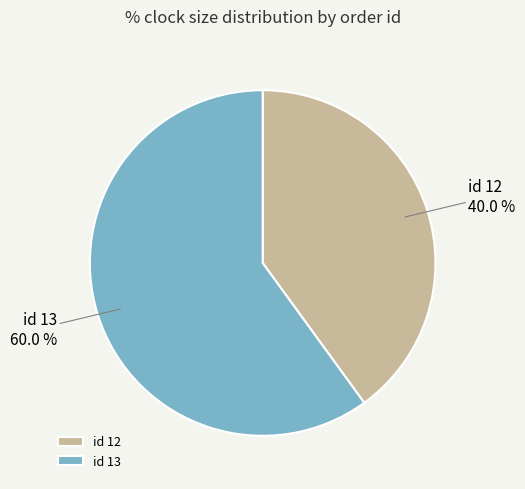

How many slices are in this pie chart?

2